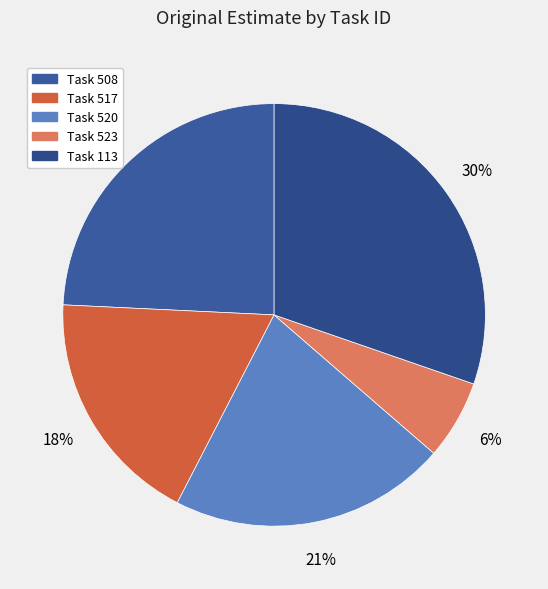

How many segments does this pie chart have?

5